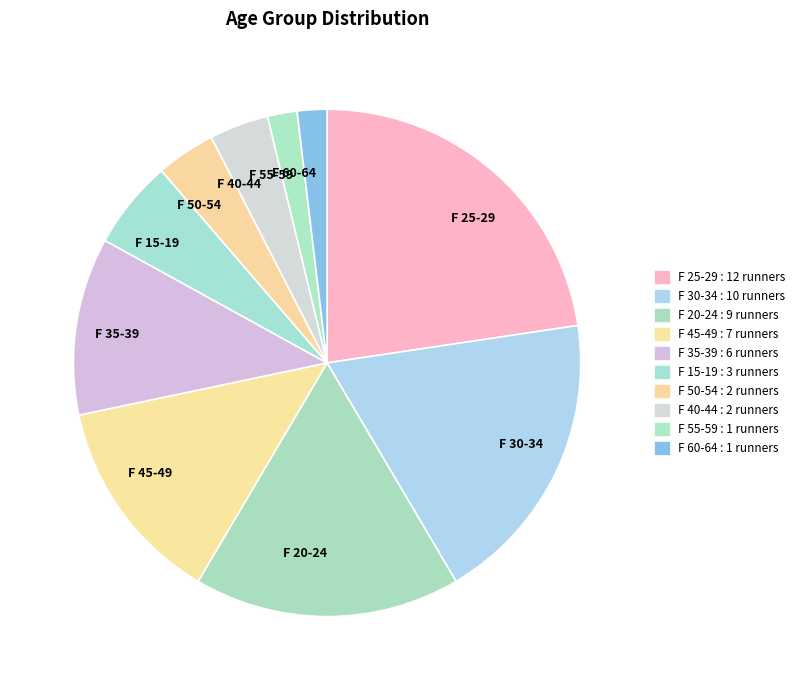

What is the largest slice in the pie chart?

F 25-29